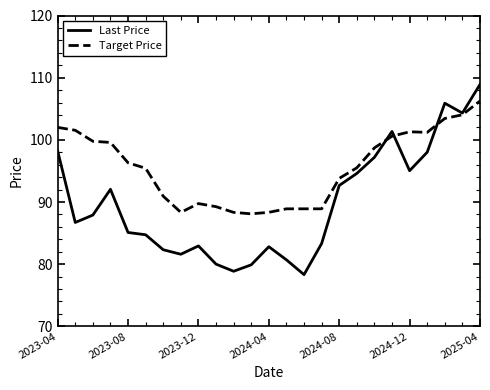

Which series has the largest total across all categories?

Target Price